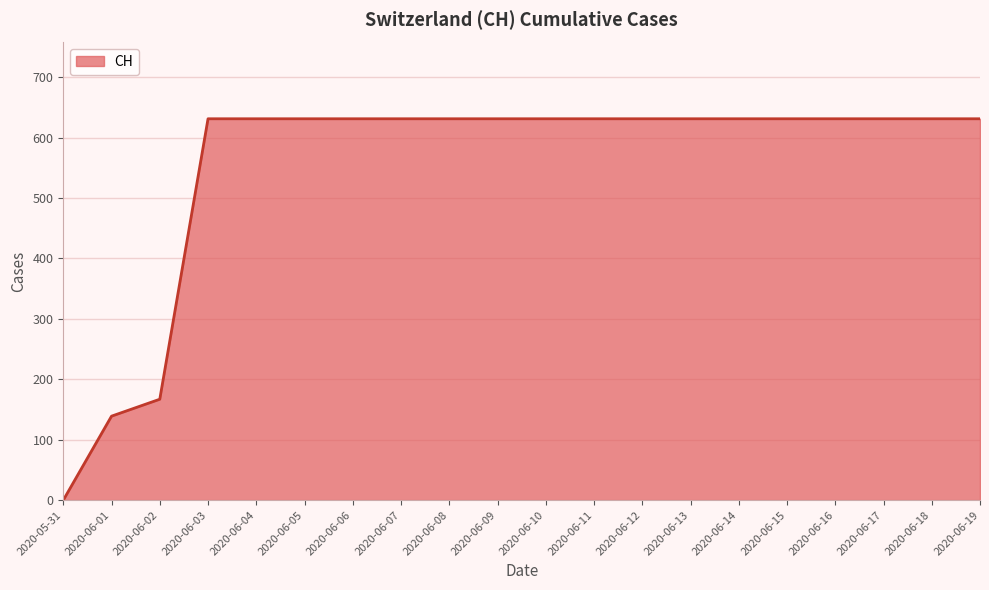

Which category has the lowest value across all series?

2020-05-31